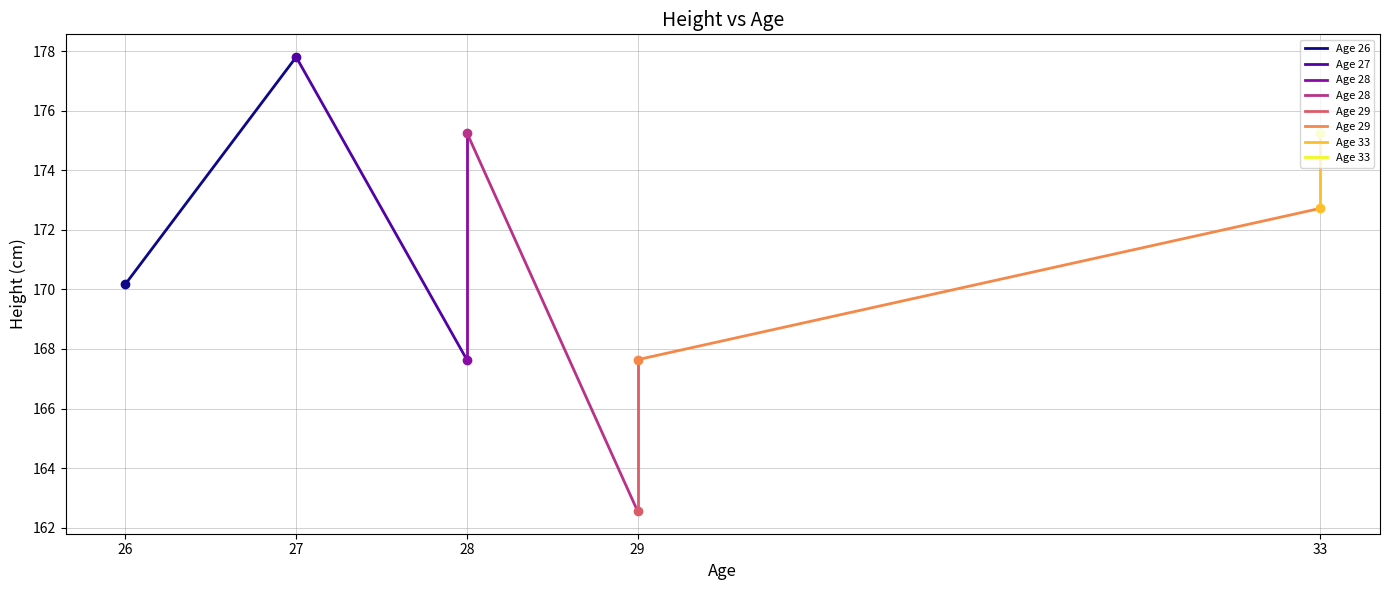

How many values in the Age 27 series are below 177?

1